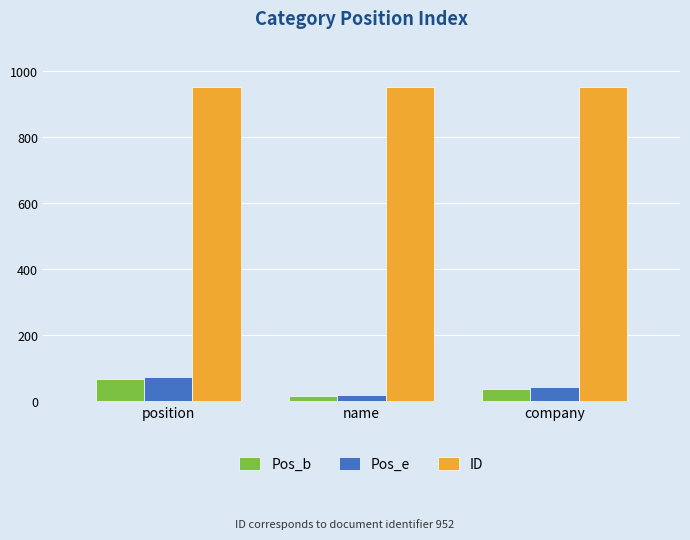

What is the greatest value displayed?

952